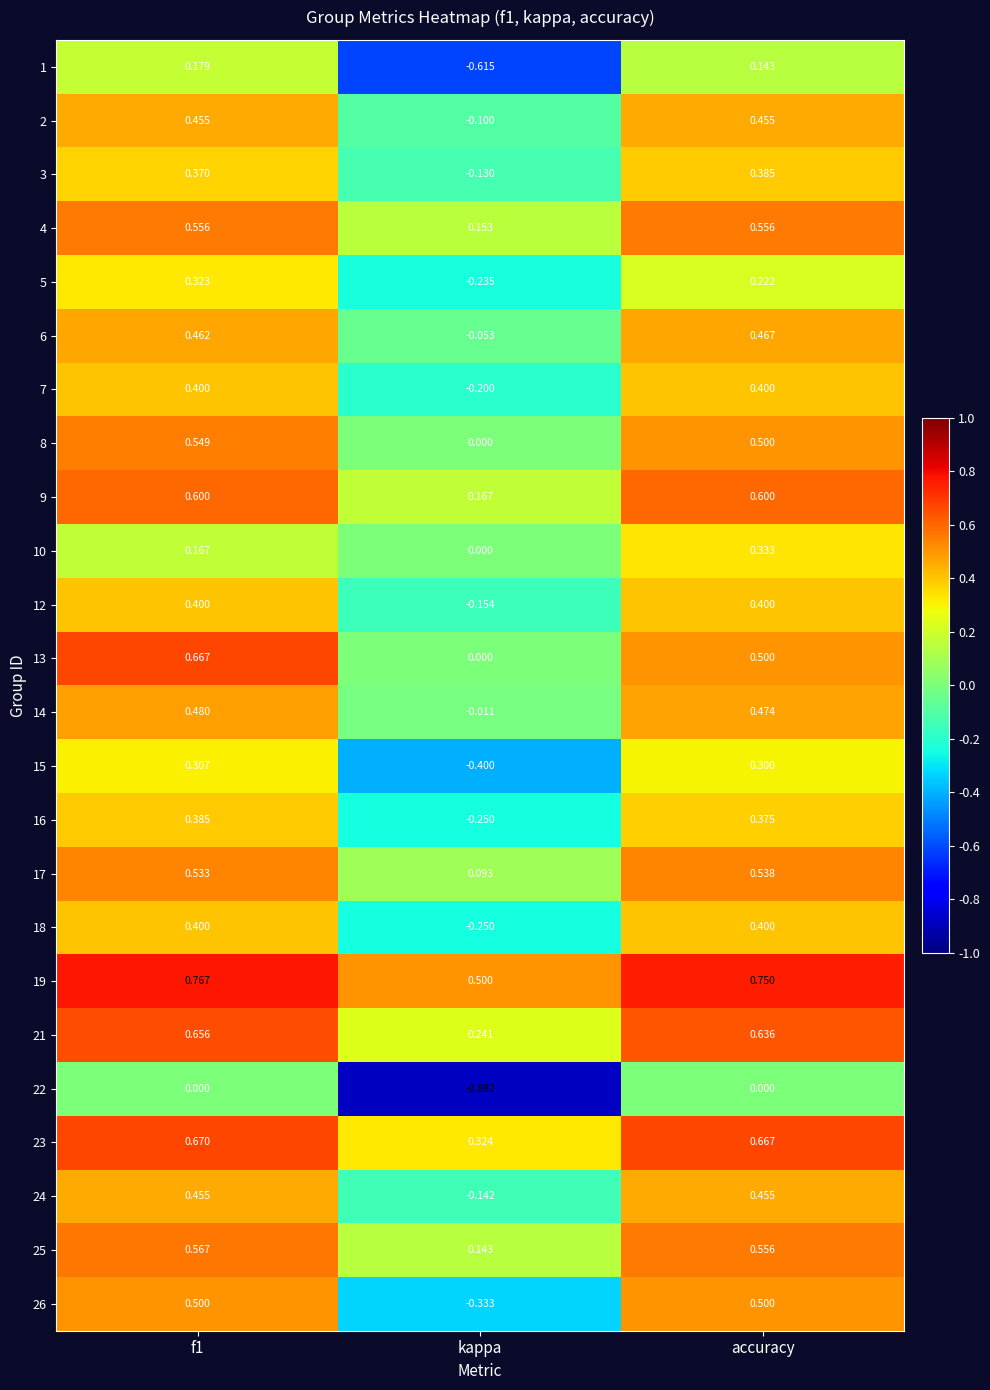

Which series changed the most between f1 and kappa?

22